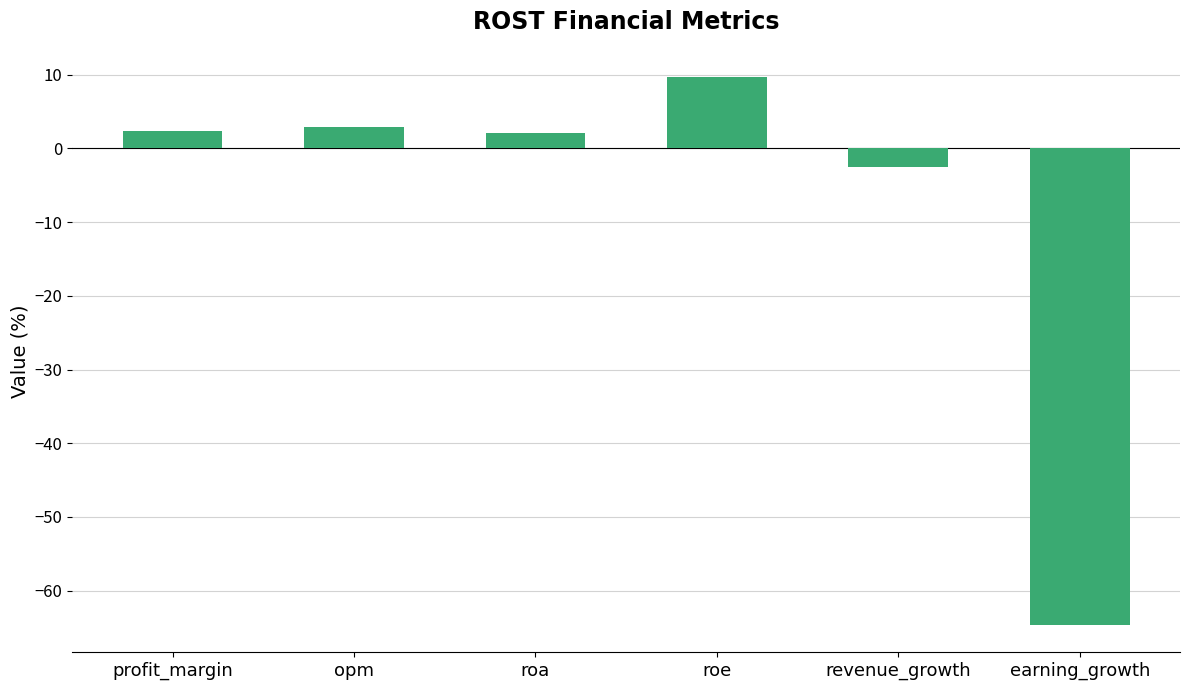

Which label corresponds to the largest value in the chart?

roe